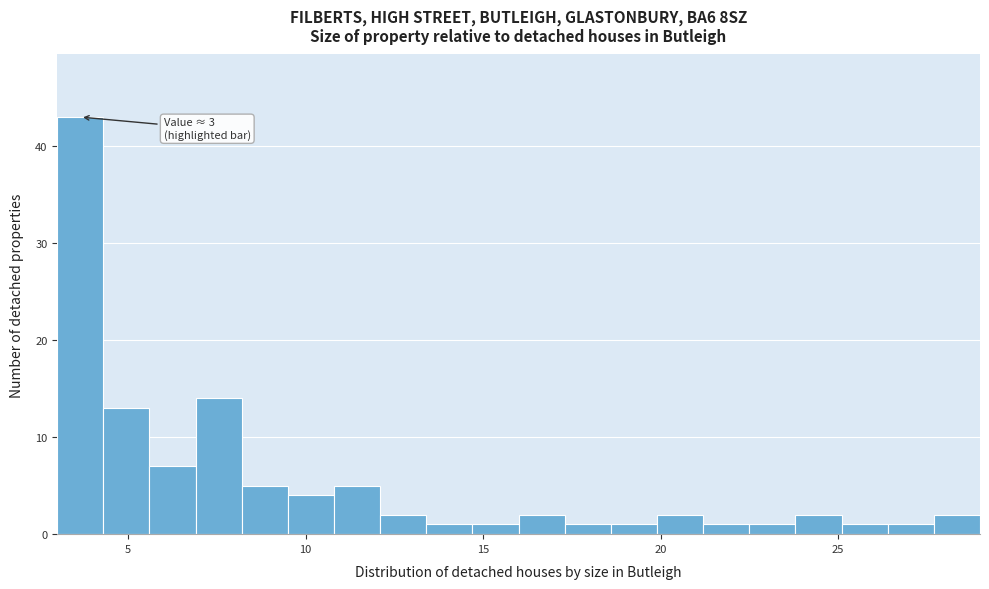

Around what value on the x-axis is the tallest bar? Give the approximate position of its centre, as read against the axis.

3.5